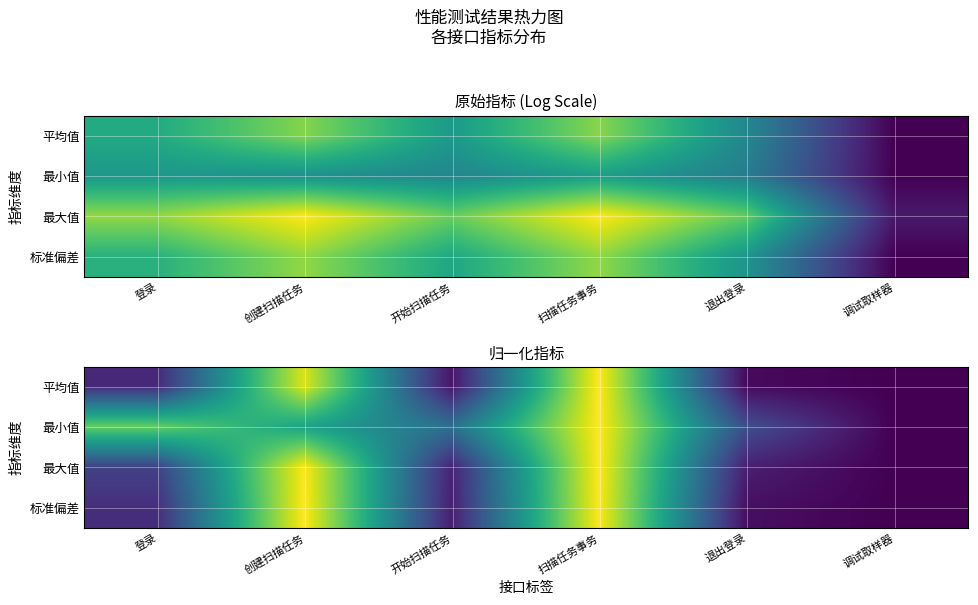

Which has a higher value, 退出登录 or 调试取样器?

退出登录